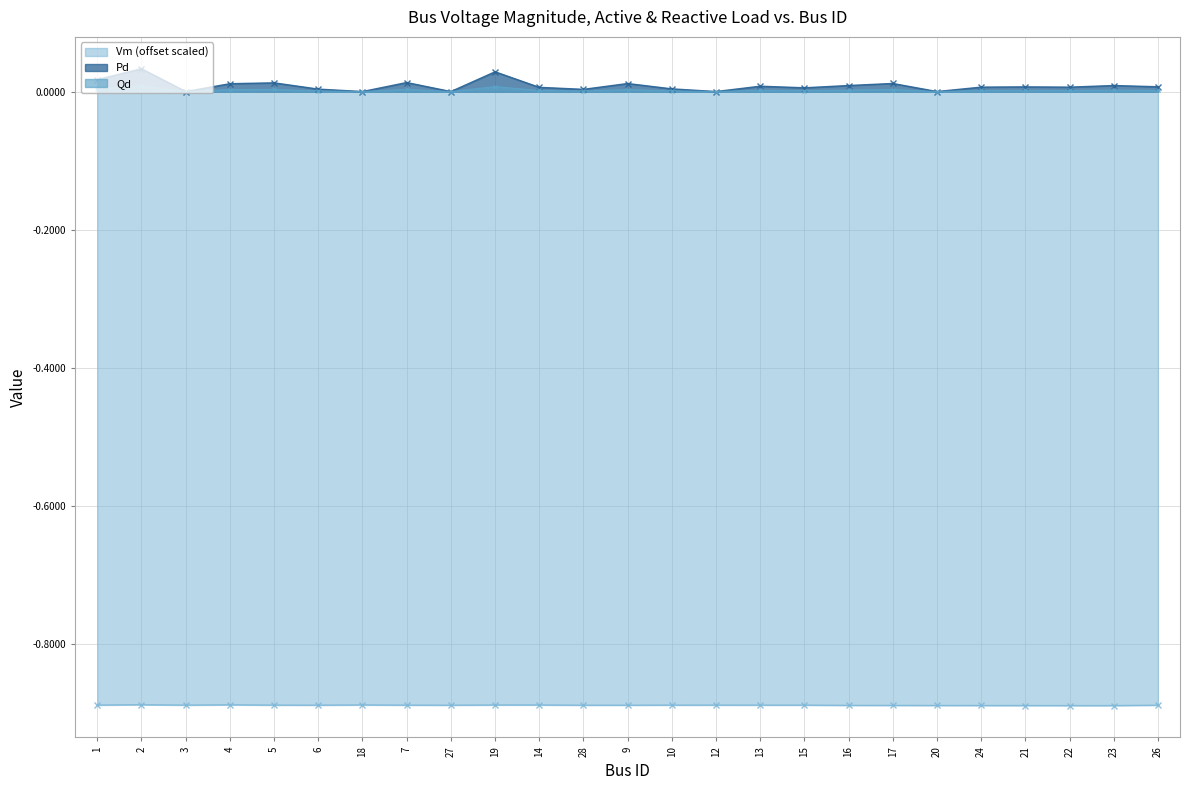

How many data points in Qd are above 0?

20